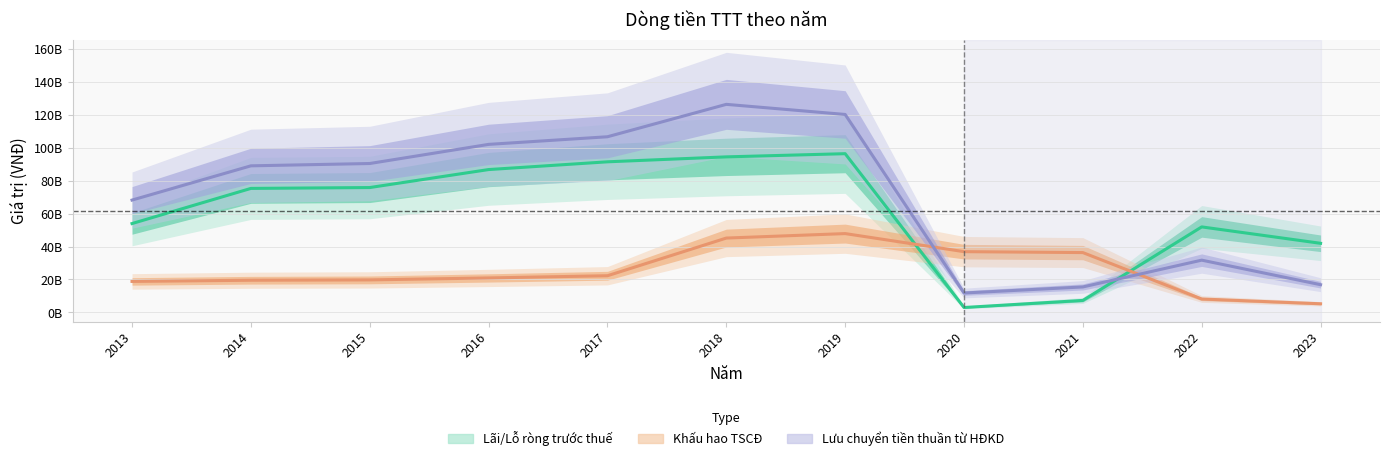

Is it true that Khấu hao TSCĐ equals 5253991307 at 2023?

True